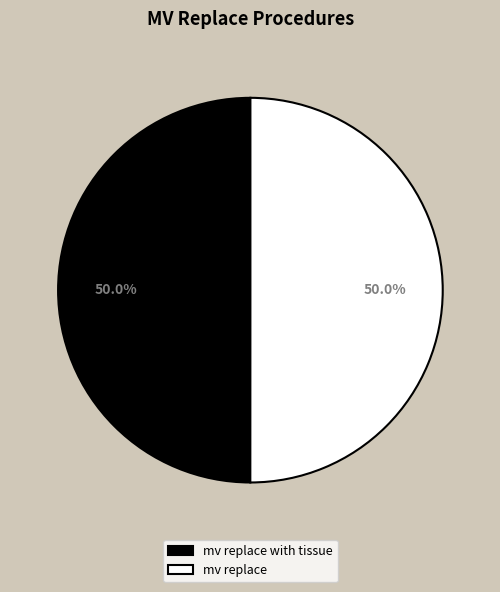

How many segments does this pie chart have?

2